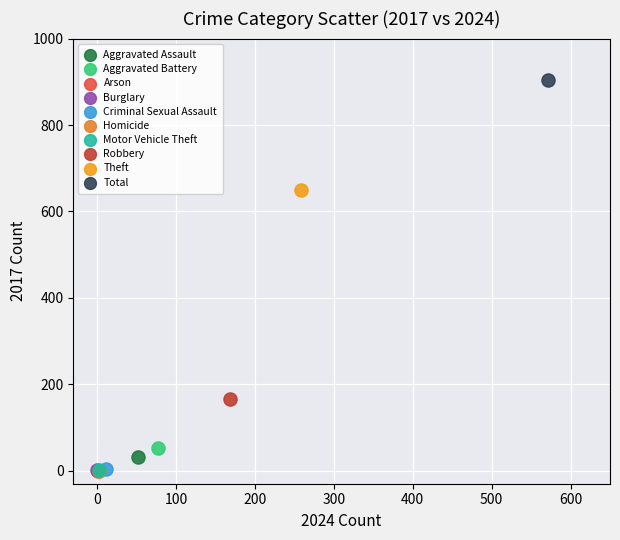

Which series contains the highest Y value?

Total